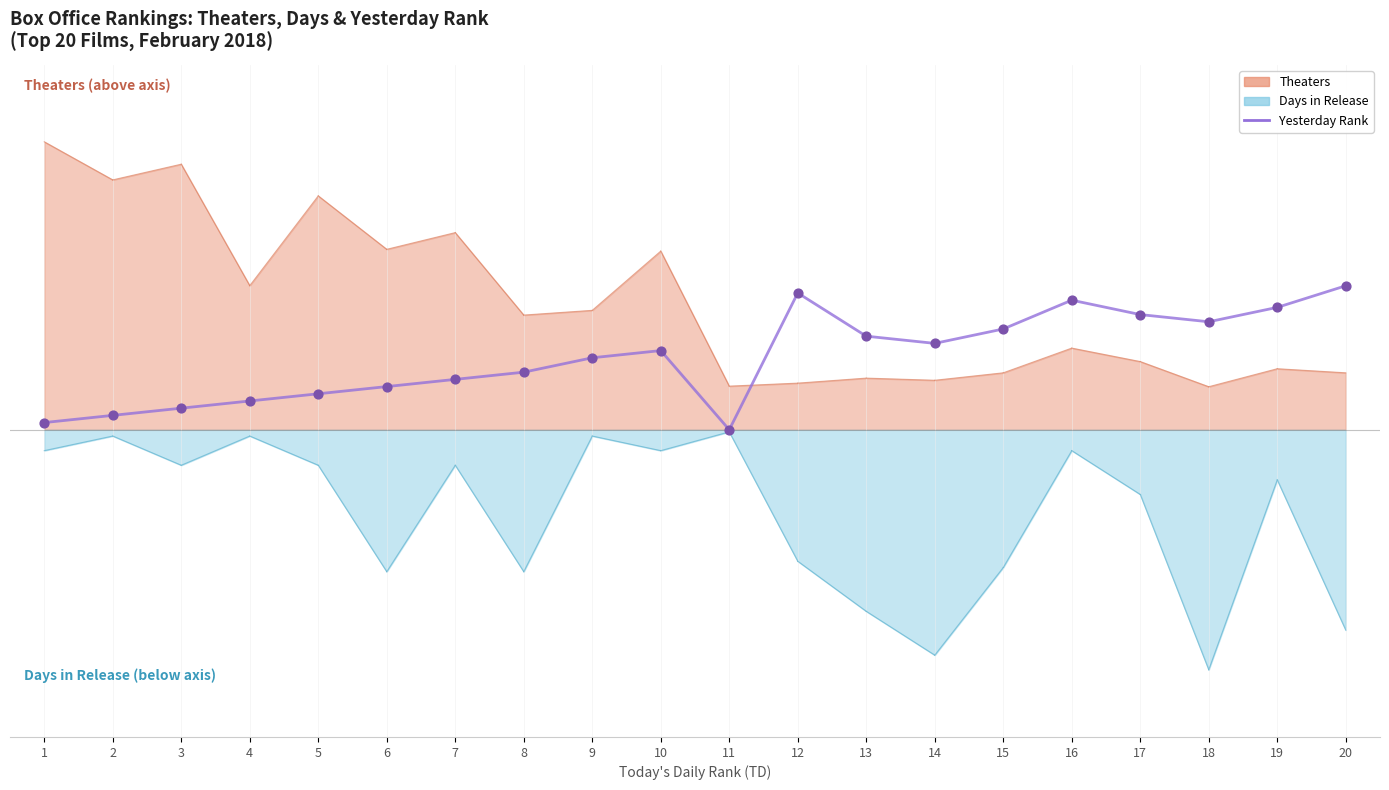

Which has a higher value, 5 or 11?

5